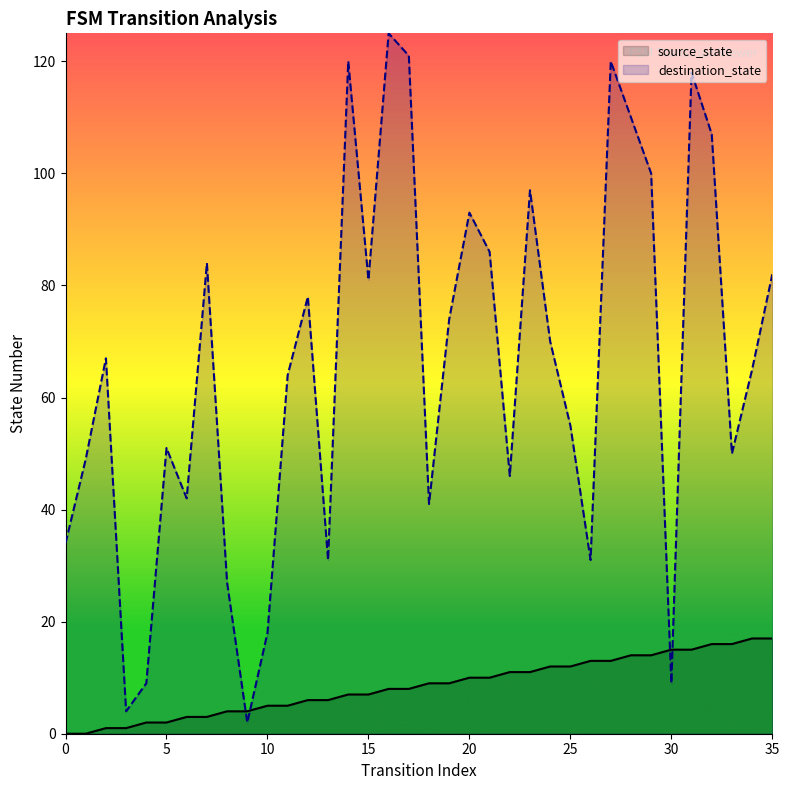

At which label does destination_state first exceed 67?

7